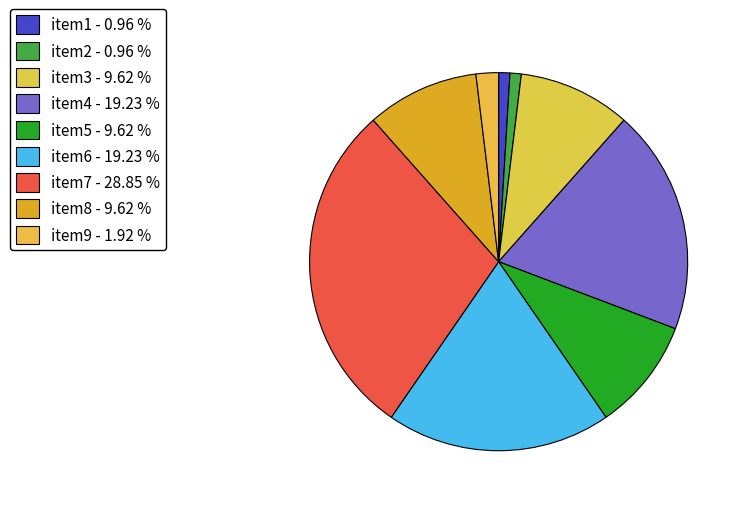

Count the number of slices in the pie.

9